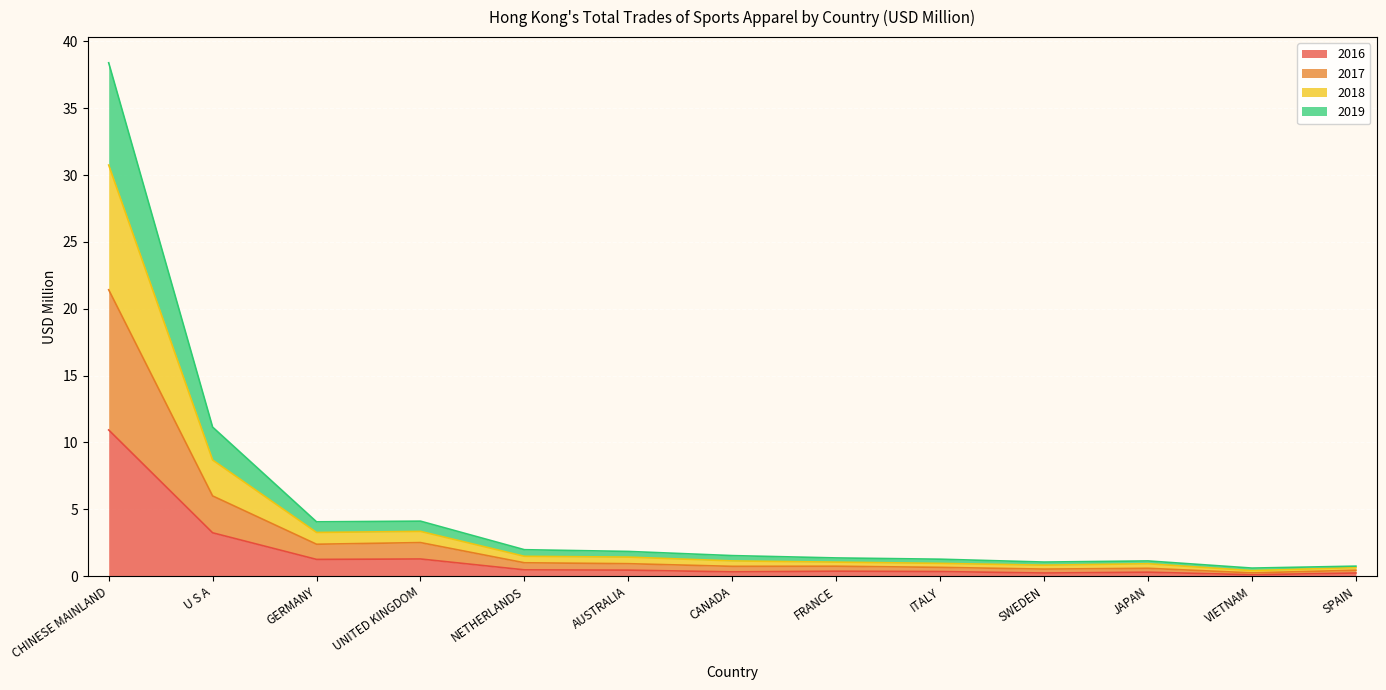

Does the chart display data point markers on the line(s)?

No